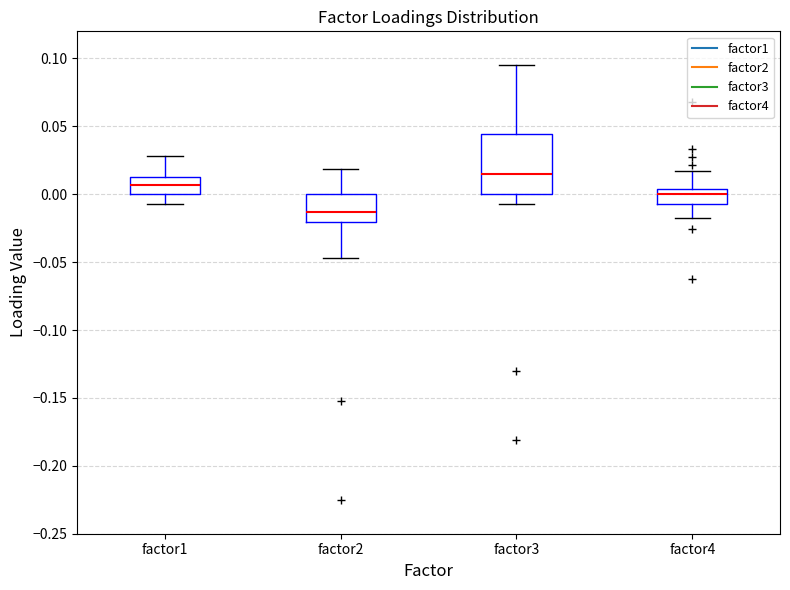

Where does the lower whisker of the box for factor3 end on the y-axis? The values are not printed on the chart, so give them approximately, as read against the axis.

-0.005